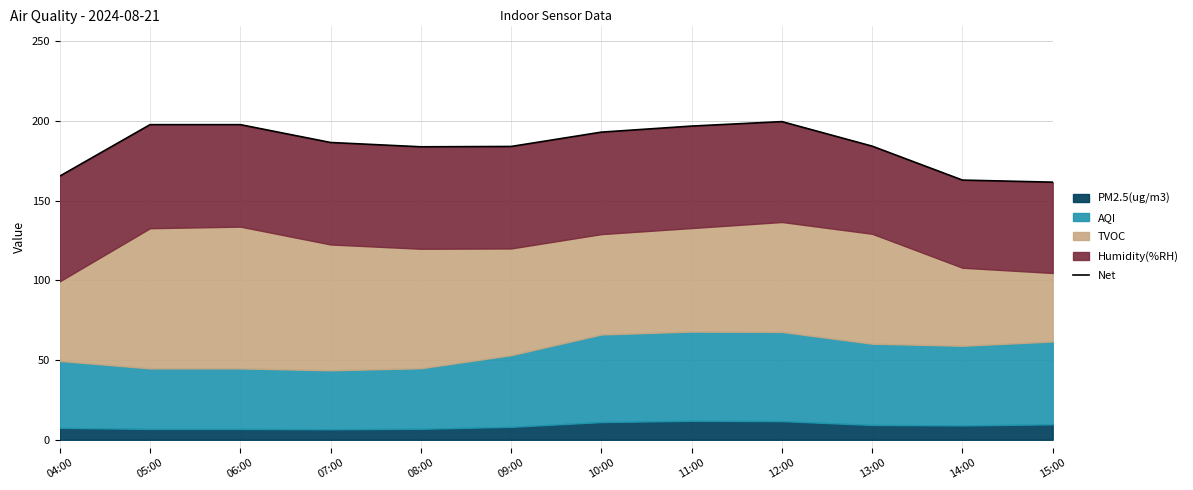

How many data points are above 186?

6